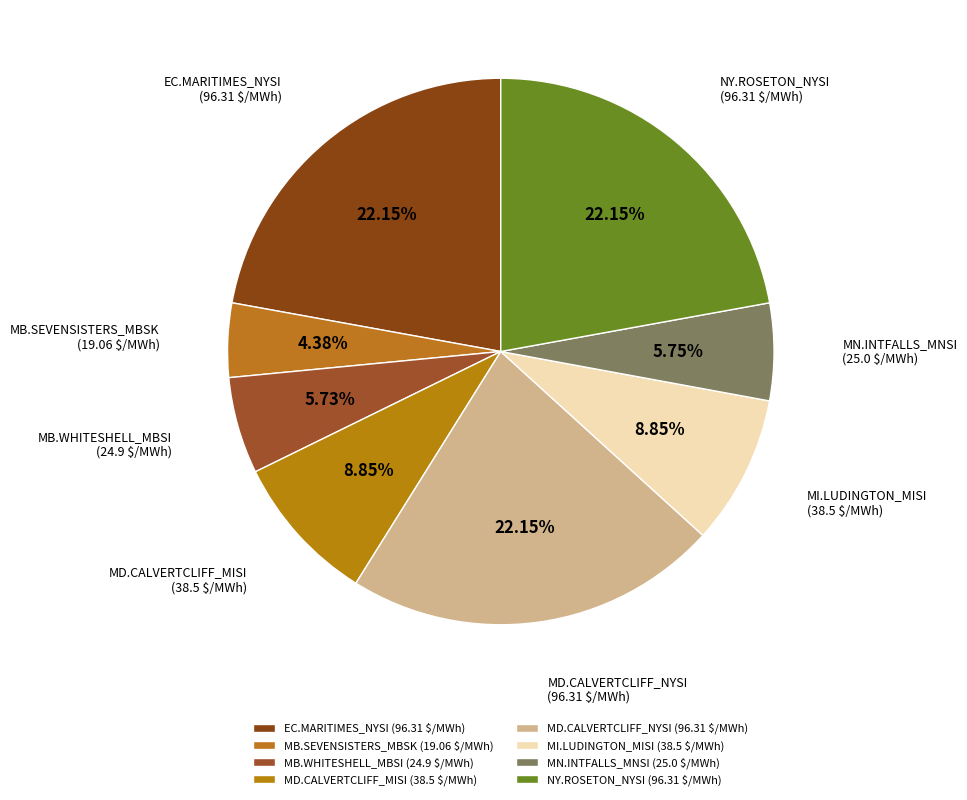

Which category has the smallest portion of the pie?

MB.SEVENSISTERS_MBSK